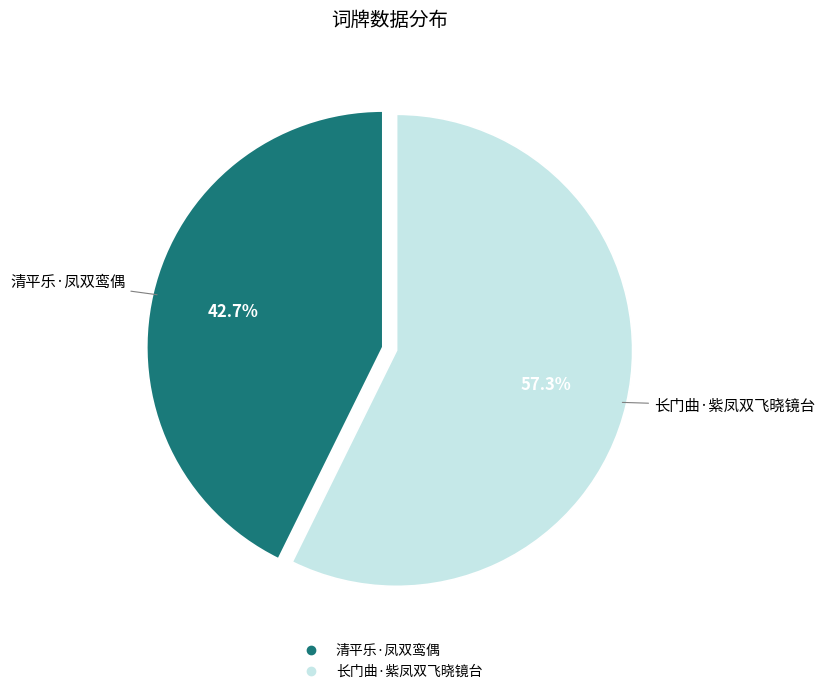

To the nearest percent, what is the difference between the largest and smallest slice percentages?

15%